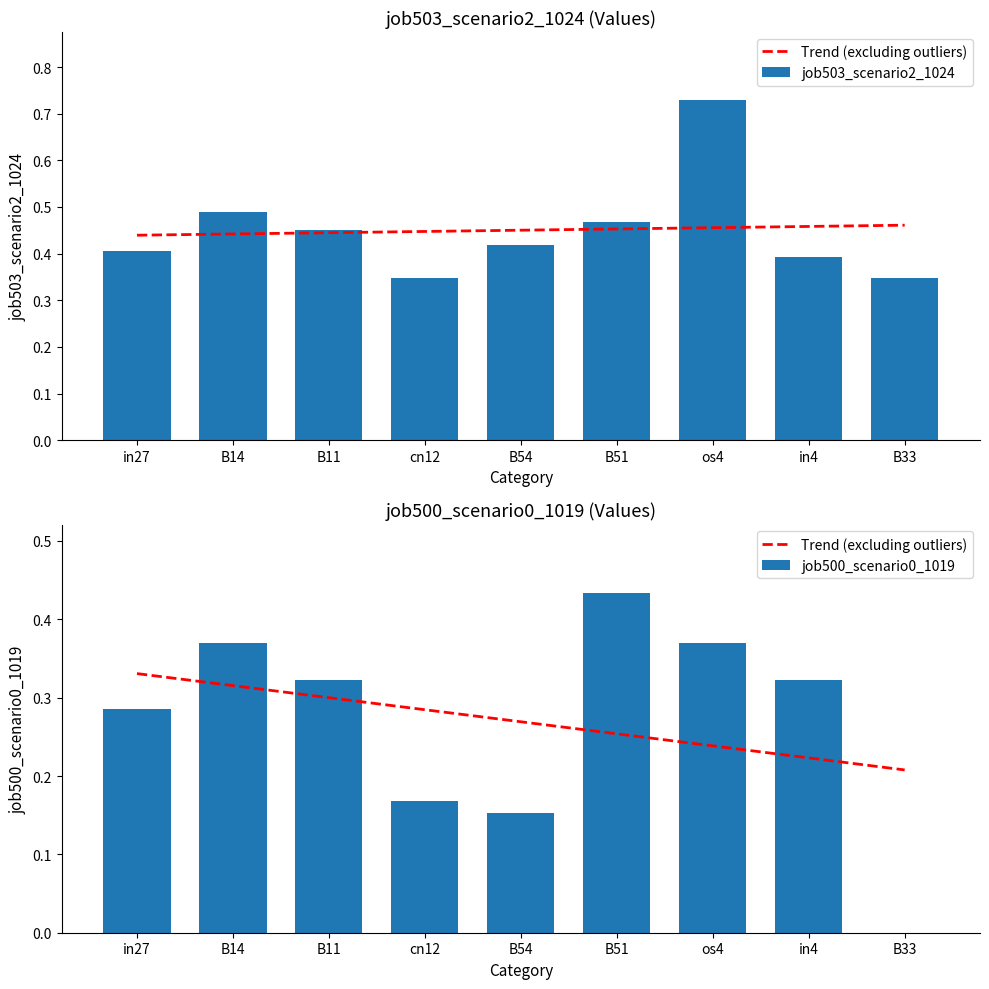

At which label does job500_scenario0_1019 reach its minimum?

B33